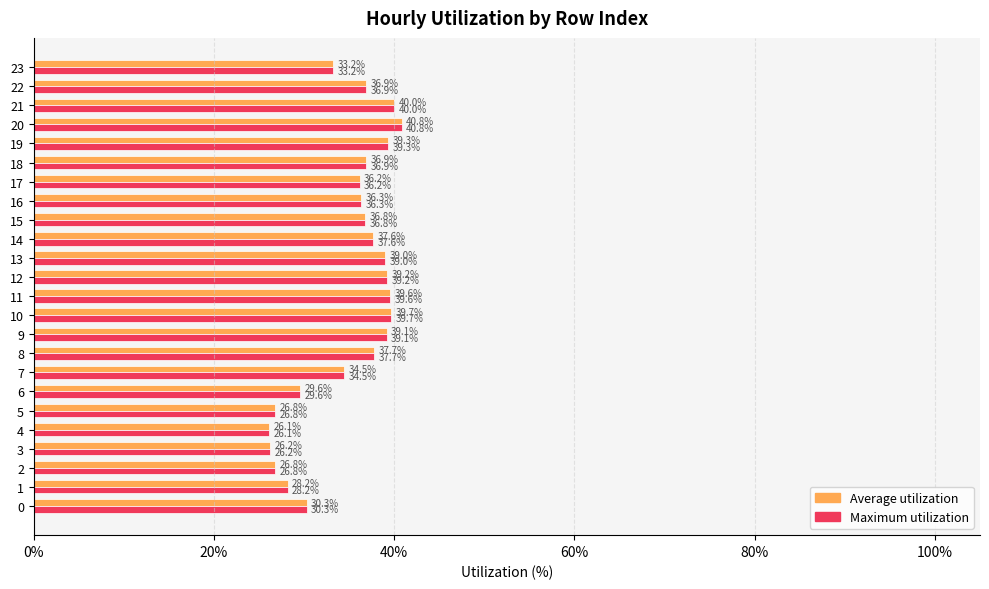

Reading left to right, what are all the values shown in this chart?

Average utilization: 0.3	0.3	0.3	0.3	0.3	0.3	0.3	0.3	0.4	0.4	0.4	0.4	0.4	0.4	0.4	0.4	0.4	0.4	0.4	0.4	0.4	0.4	0.4	0.3
Maximum utilization: 0.3	0.3	0.3	0.3	0.3	0.3	0.3	0.3	0.4	0.4	0.4	0.4	0.4	0.4	0.4	0.4	0.4	0.4	0.4	0.4	0.4	0.4	0.4	0.3